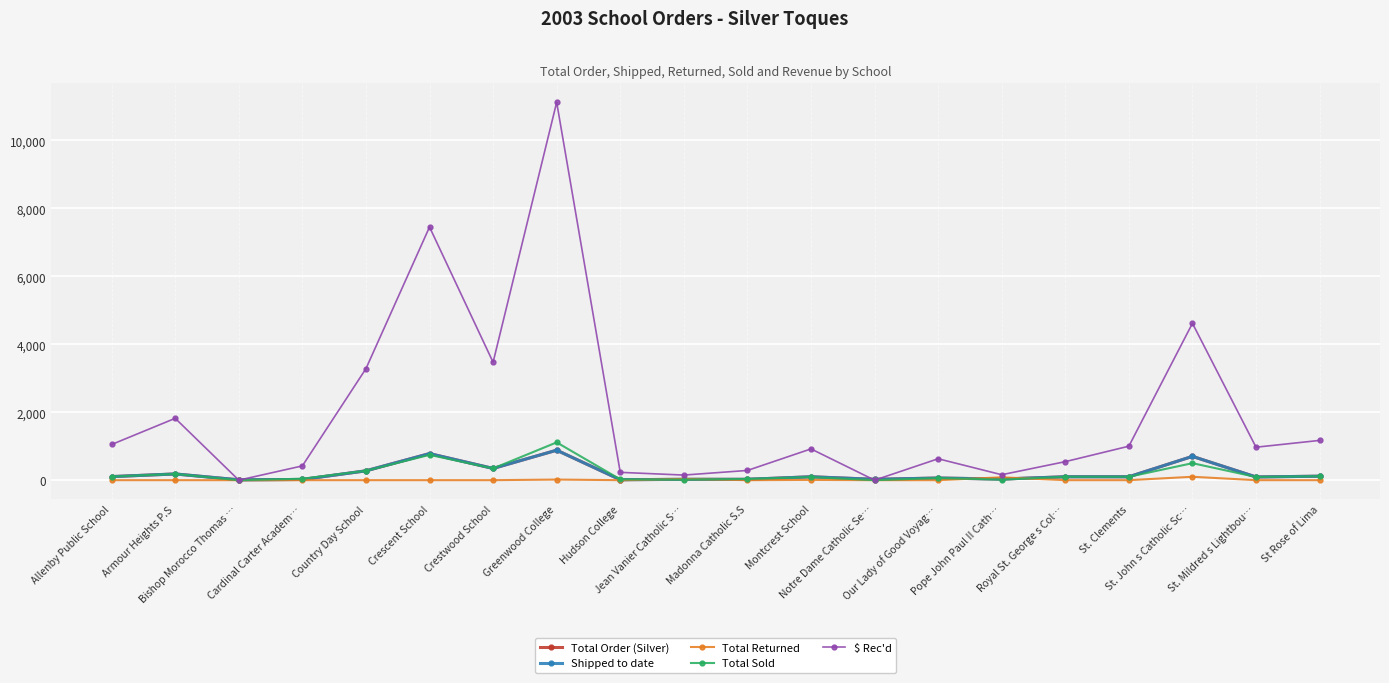

Does the chart have visible grid lines?

Yes